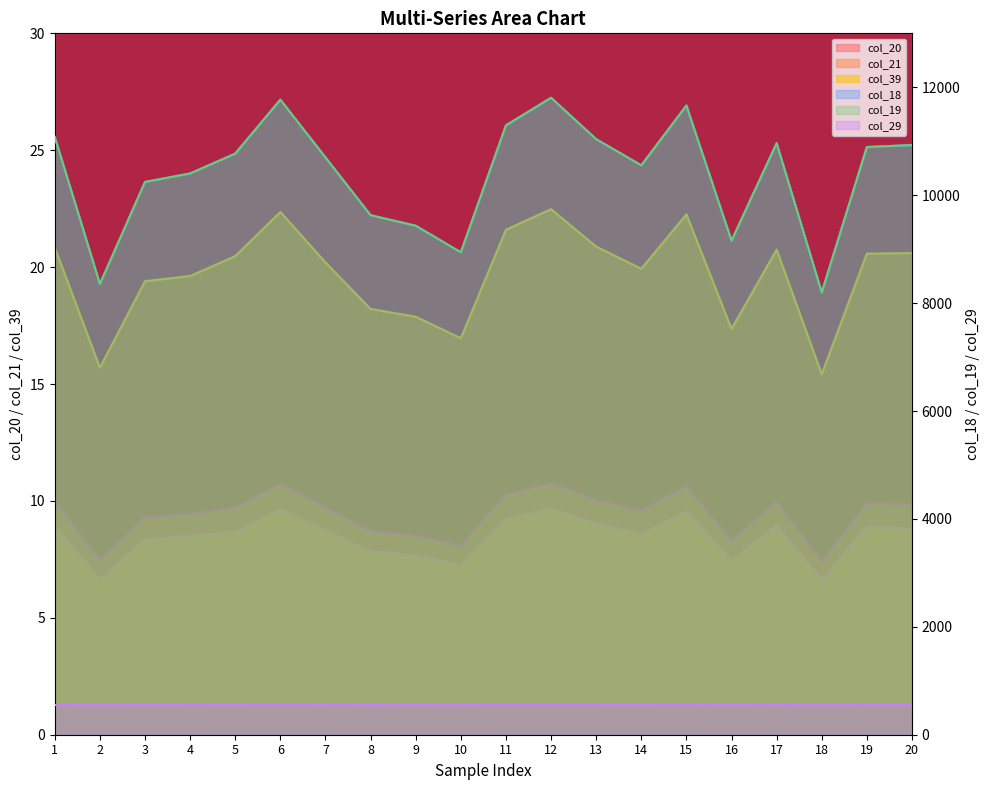

What is the value of the col_29 point at the 6th from the left?

22.4